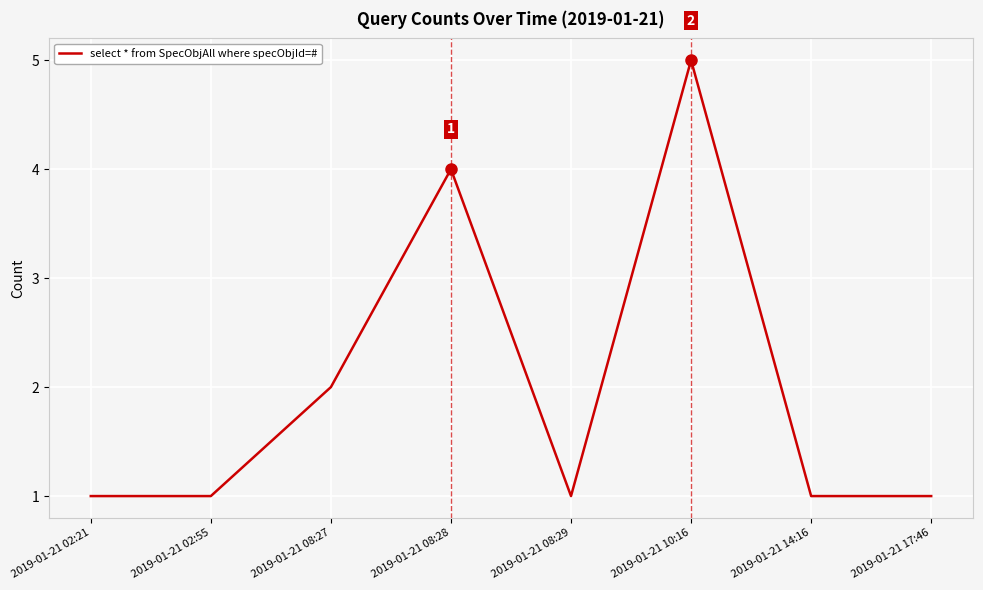

The chart shows a value of 1 at 2019-01-21 14:16. True or false?

True